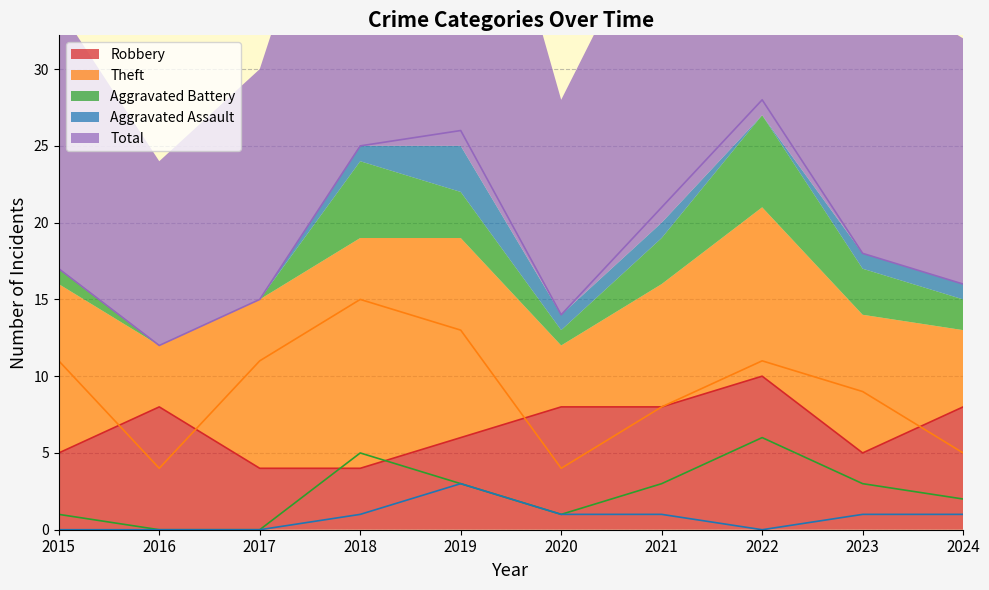

Reading right to left, what are all the values shown in this chart?

Robbery: 2024=8	2023=5	2022=10	2021=8	2020=8	2019=6	2018=4	2017=4	2016=8	2015=5
Theft: 2024=5	2023=9	2022=11	2021=8	2020=4	2019=13	2018=15	2017=11	2016=4	2015=11
Aggravated Battery: 2024=2	2023=3	2022=6	2021=3	2020=1	2019=3	2018=5	2017=0	2016=0	2015=1
Aggravated Assault: 2024=1	2023=1	2022=0	2021=1	2020=1	2019=3	2018=1	2017=0	2016=0	2015=0
Total: 2024=16	2023=18	2022=28	2021=21	2020=14	2019=26	2018=25	2017=15	2016=12	2015=17